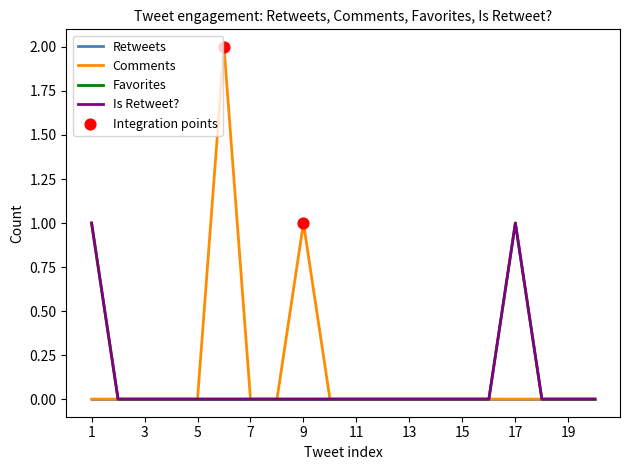

Is this an area chart (filled region under the line)?

No